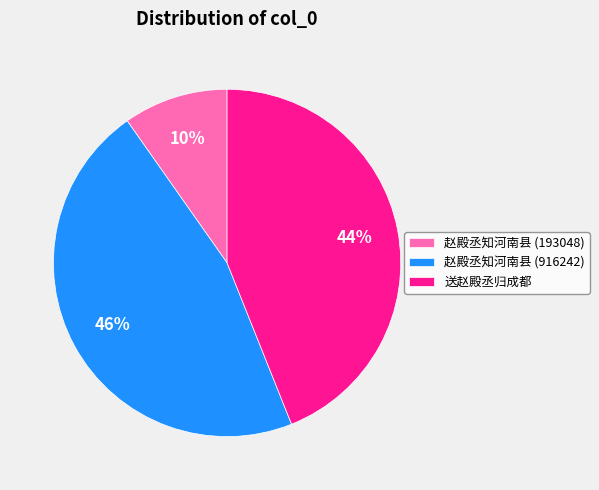

What is the smallest slice in the pie chart?

赵殿丞知河南县 (193048)